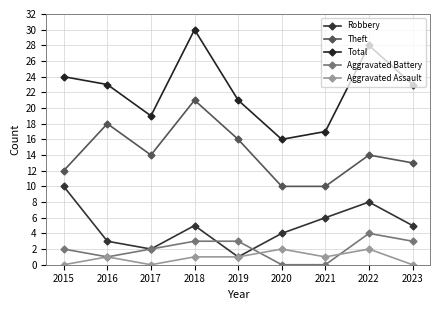

In Theft, how many points are higher than both neighbors (excluding endpoints)?

3